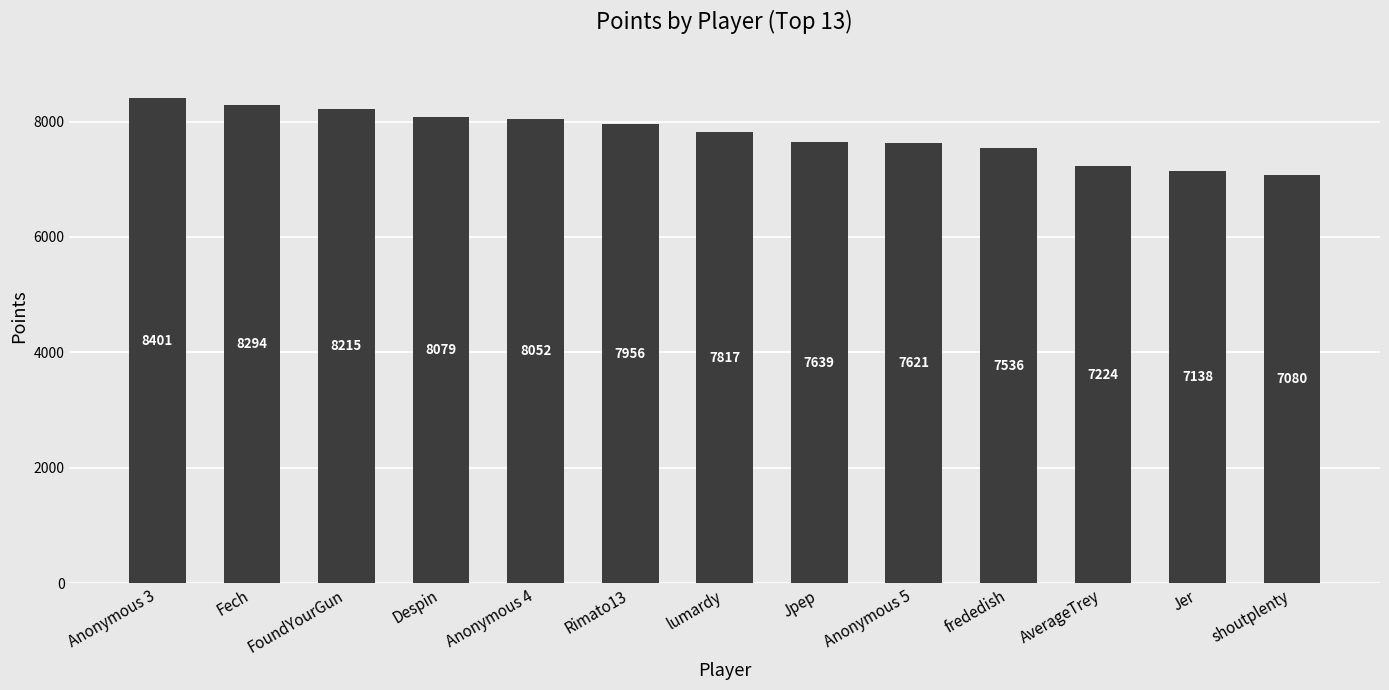

What is the label of the 4th bar from the right?

frededish